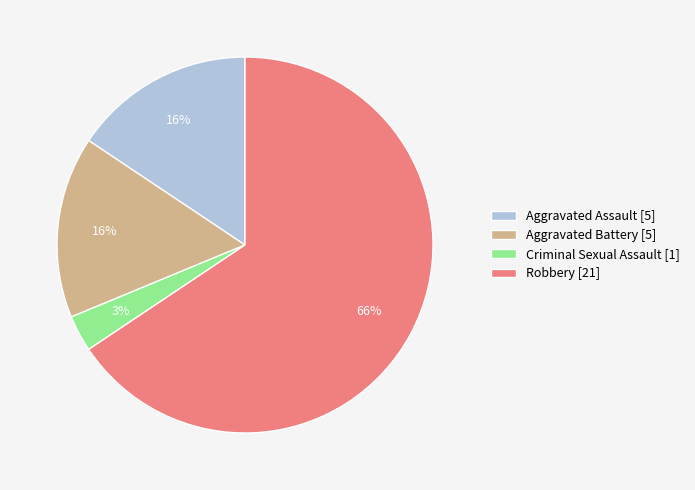

Is there a majority slice in this chart?

Yes